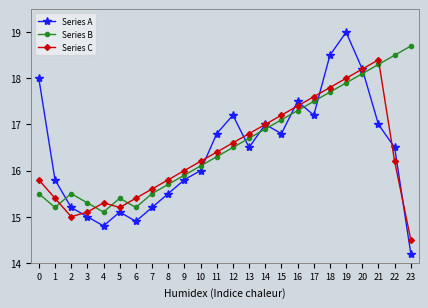

At which label does Series C reach its peak?

21